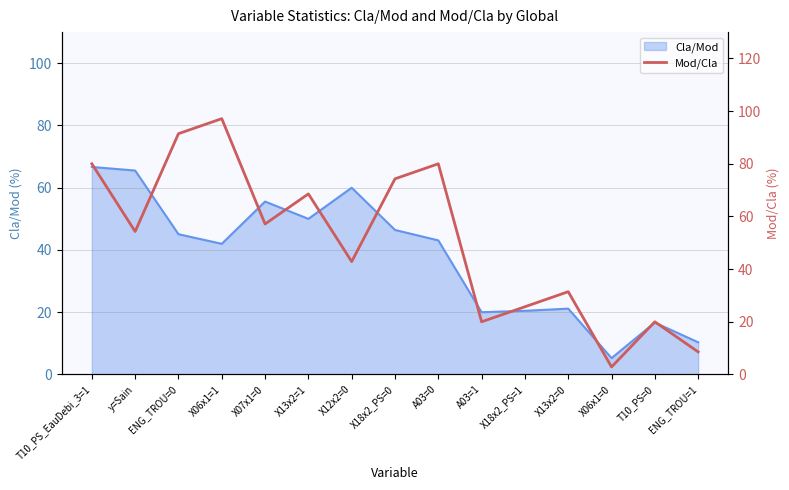

The chart shows a value of 4.5 at ENG_TROU=1. True or false?

False